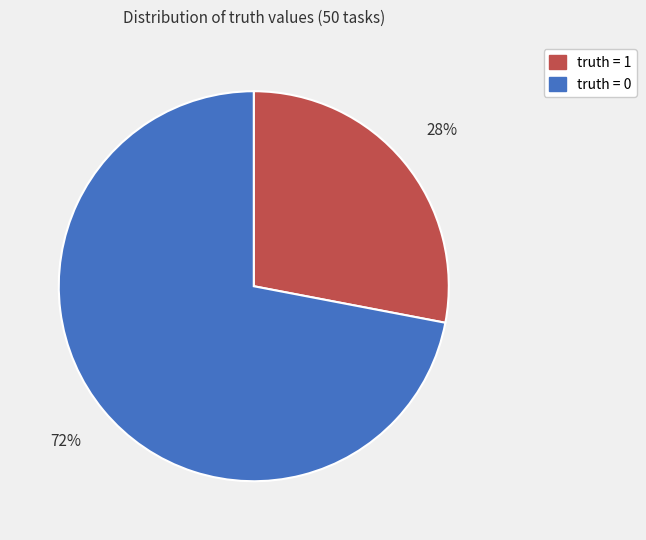

Is it true that truth = 0 is 72% of the pie?

True